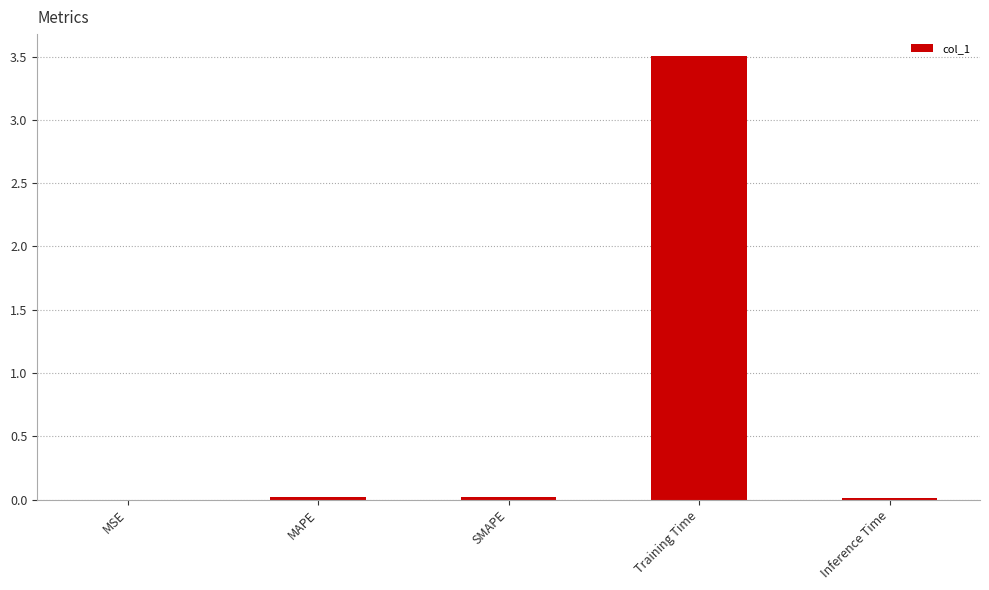

What is the greatest value displayed?

3.5